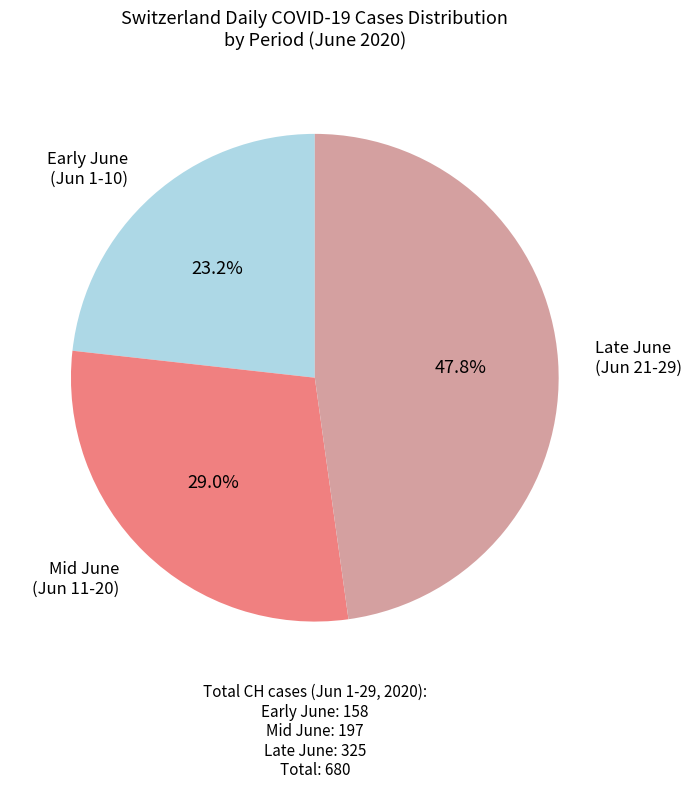

Count the number of slices in the pie.

3